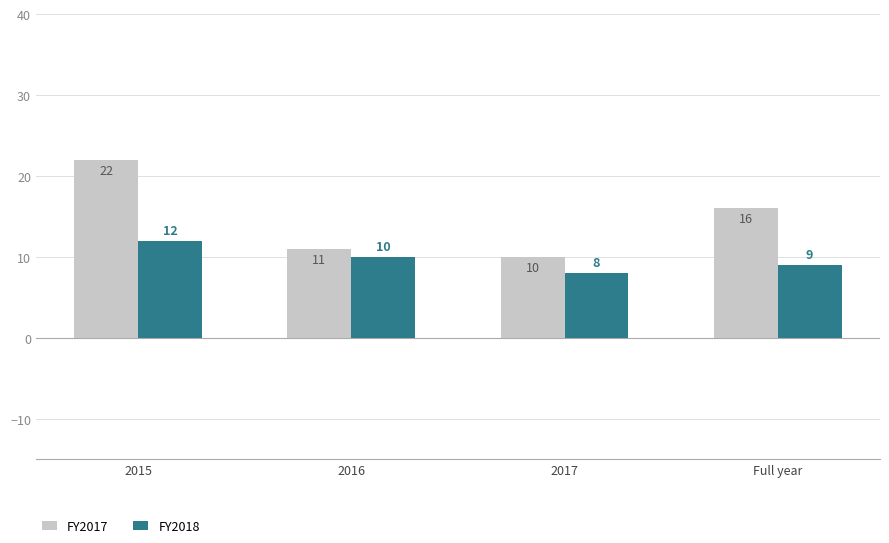

Is it true that FY2018 equals 3 at 2016?

False